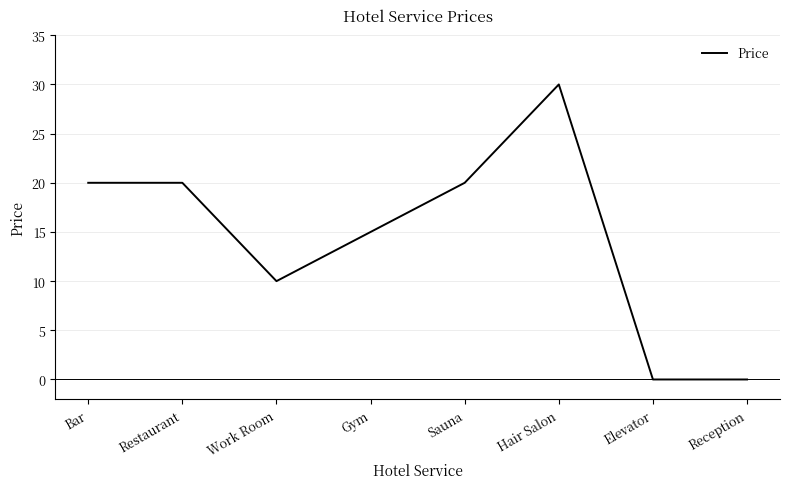

What is the ratio of the value at Hair Salon to the value at Gym?

2.0